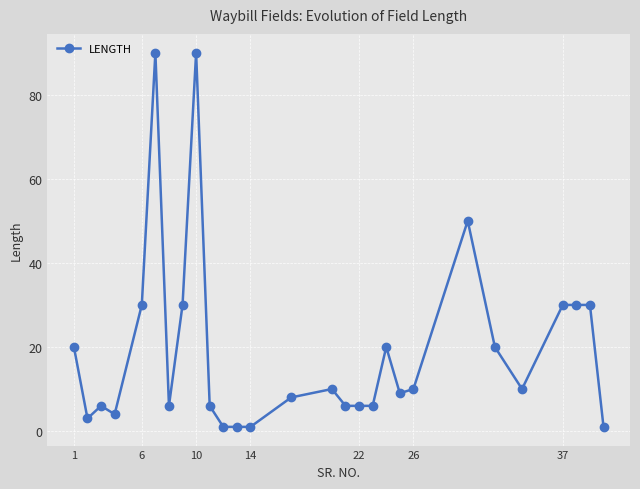

How many data points are less than 10?

14